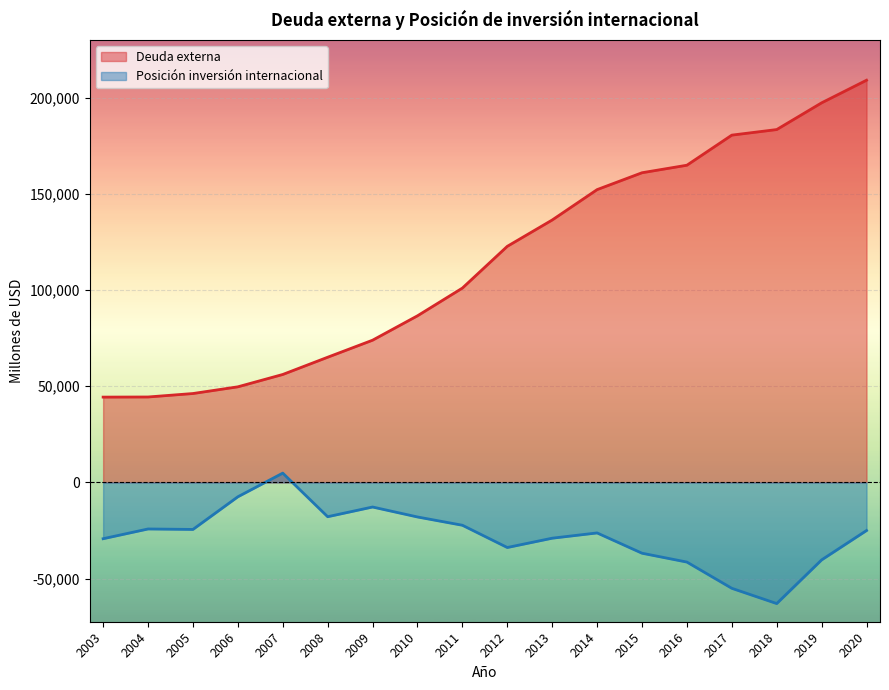

True or false: Deuda externa and Posición inversión internacional cross at least once.

False